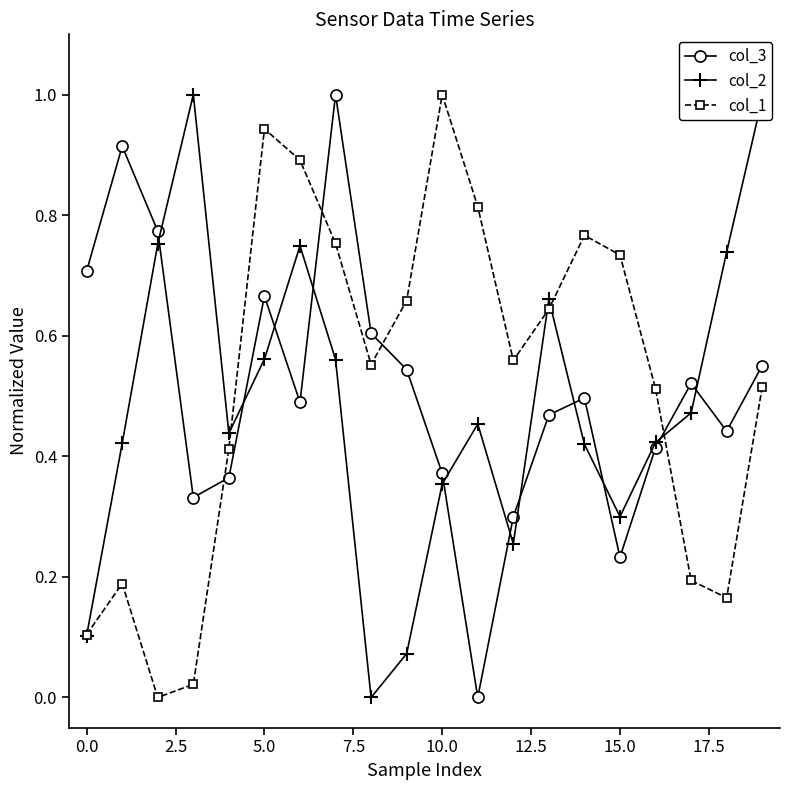

How many categories are shown in the chart?

20